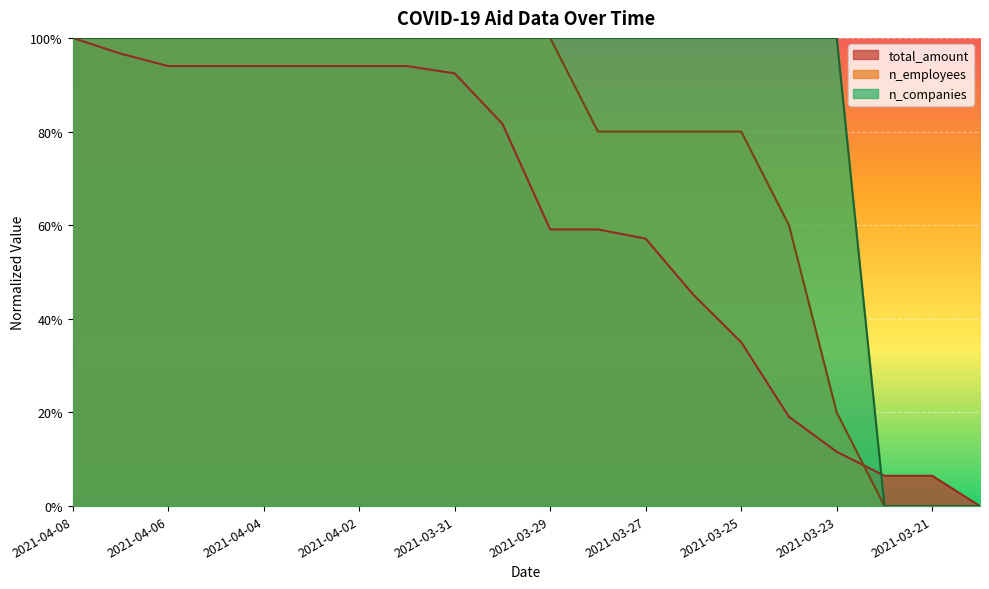

What is the total value across all series at 2021-03-21?

0.1